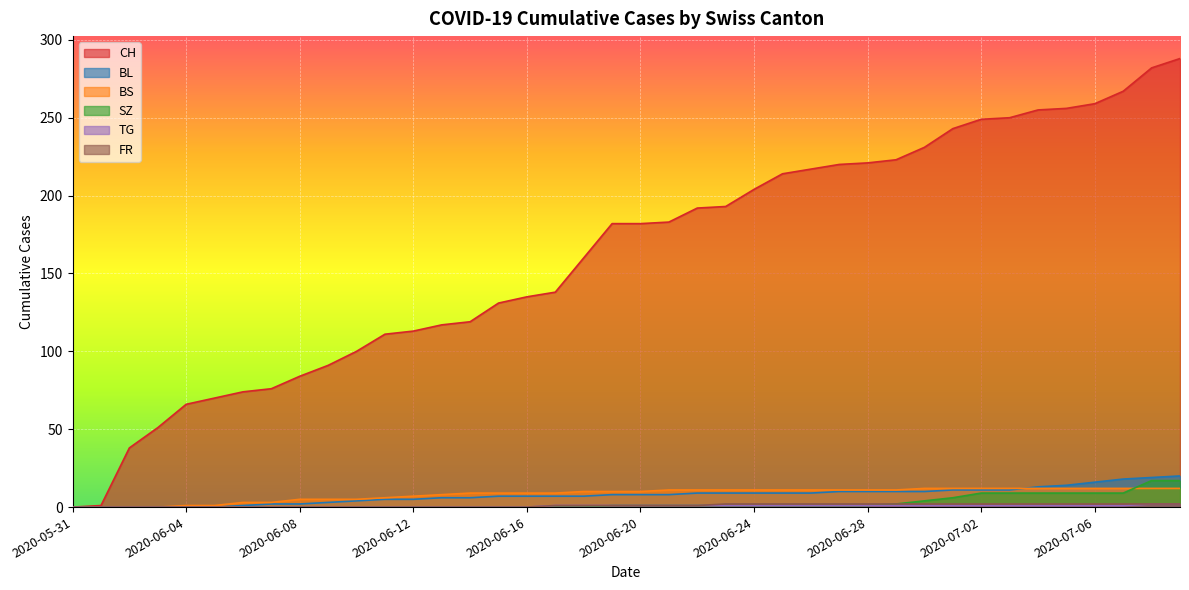

What position from the right is 2020-06-02?

38